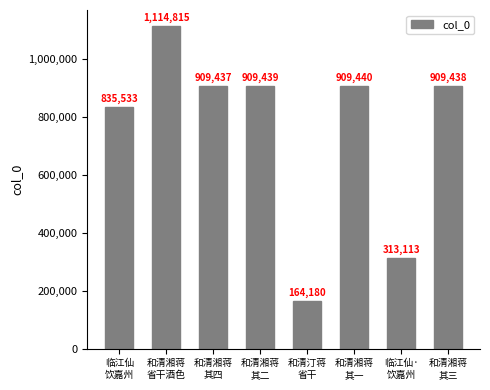

At which label is the value closest to 639497?

临江仙
饮嘉州